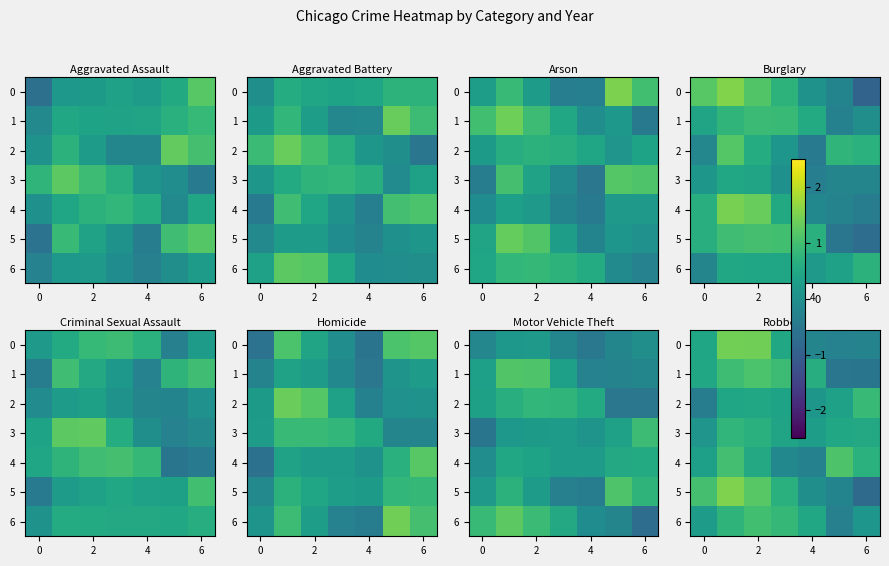

Which category has the lowest value in the 5 series?

6